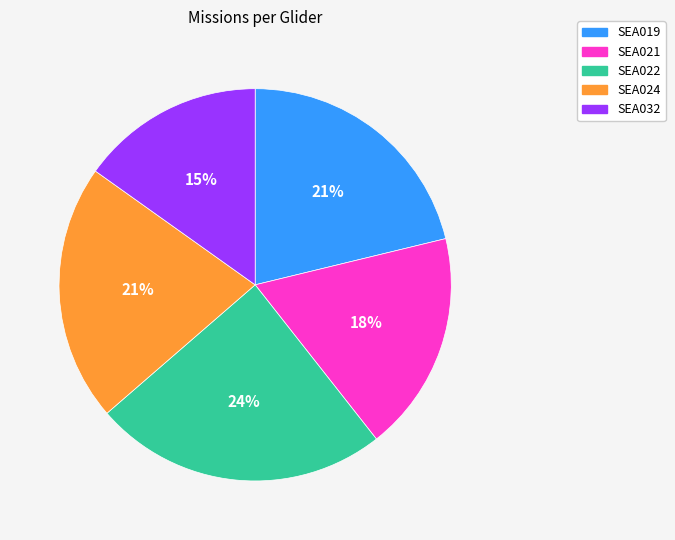

Is SEA024 the majority of the pie?

No